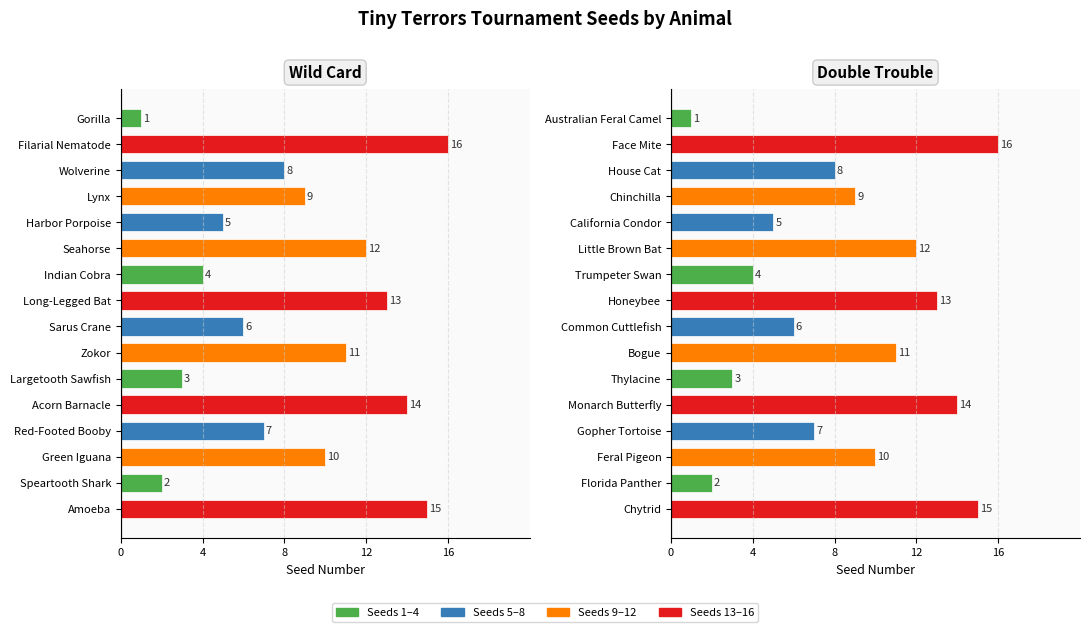

What is the difference between the maximum and second lowest values?

14